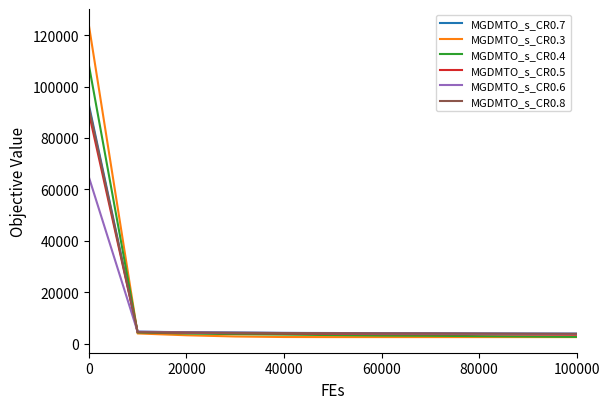

How many lines are shown in the chart?

6